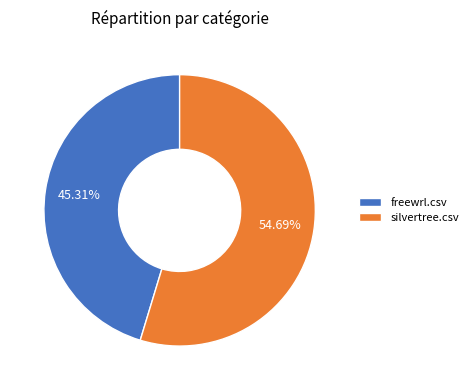

Do freewrl.csv and silvertree.csv together represent more than half of the pie?

Yes